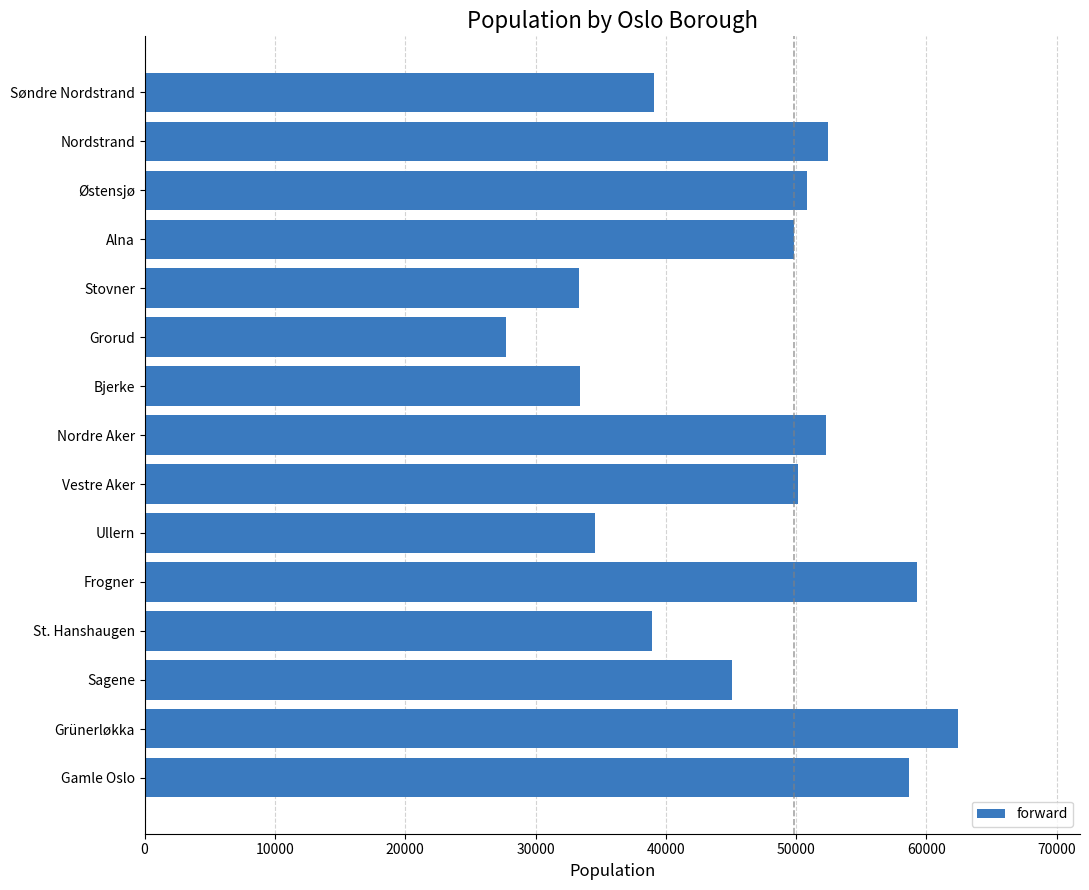

The chart shows a value of 12015 at Nordstrand. True or false?

False